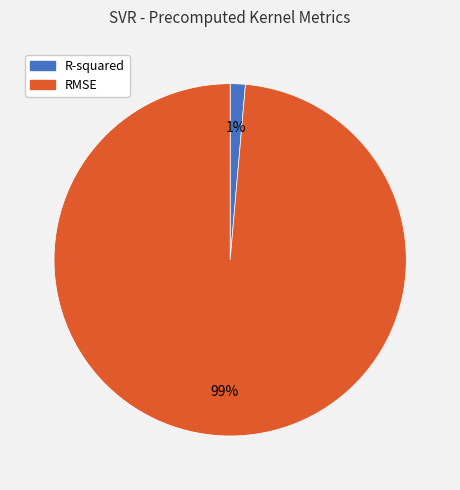

Which slice is the largest?

RMSE